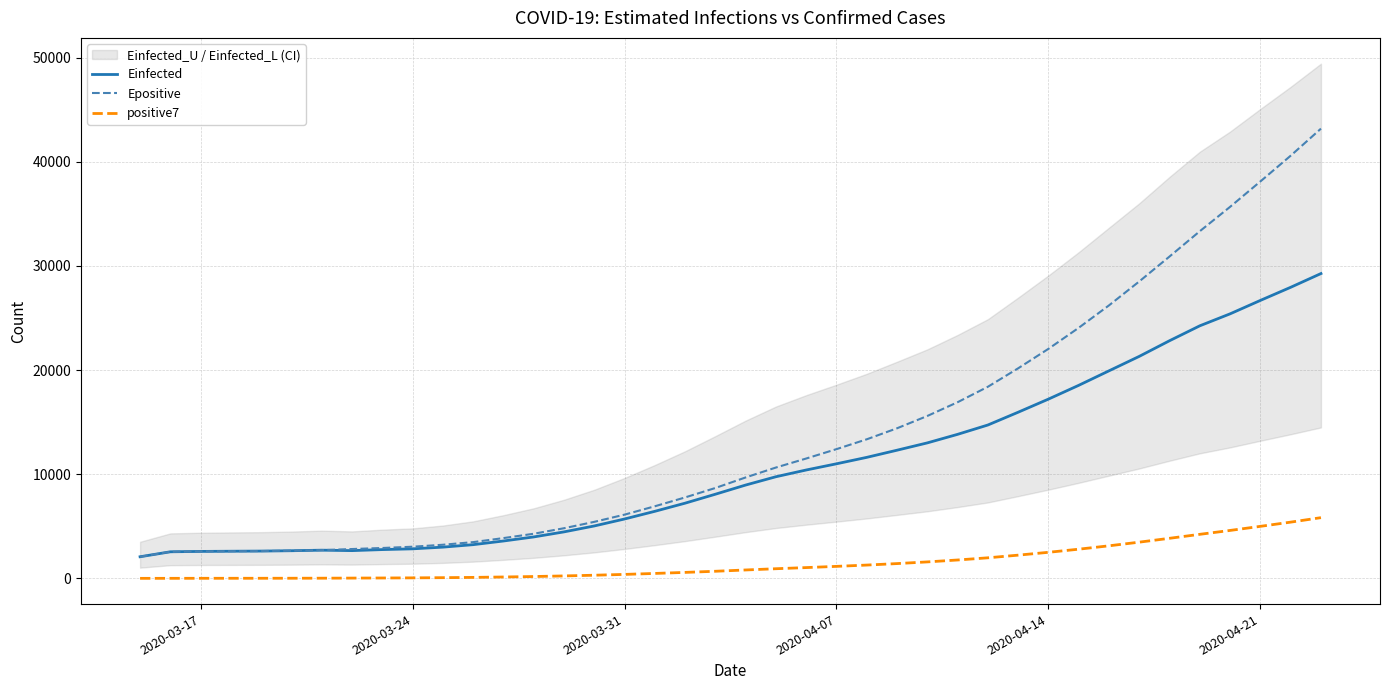

The value of positive7 at 2020-04-21 is 4996.7. True or false?

True